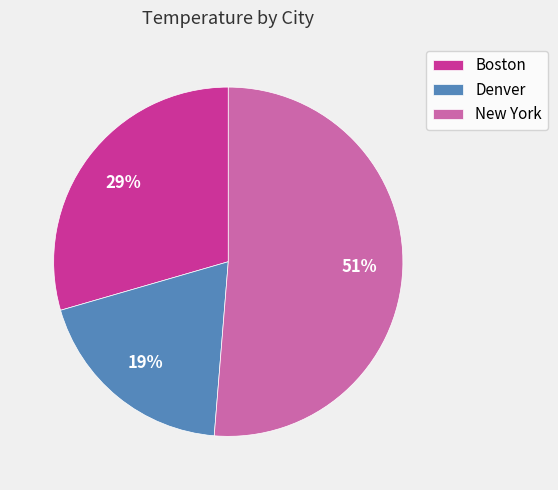

Which has a higher value, Boston or Denver?

Boston